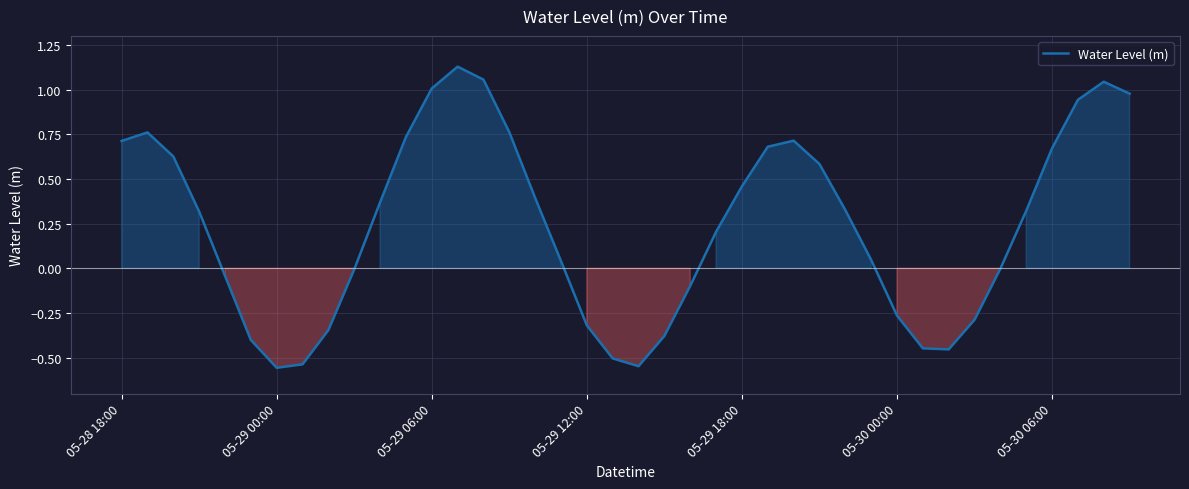

Does the chart display data point markers on the line(s)?

No